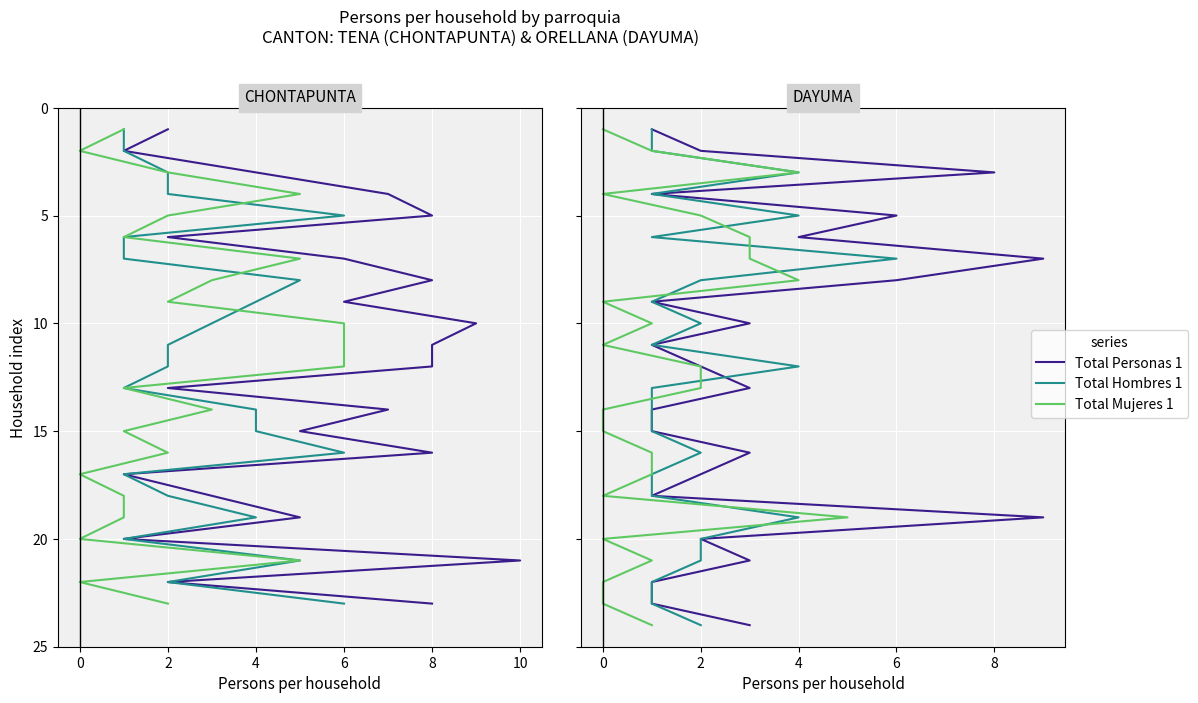

True or false: Total Hombres 1 and Total Personas 1 cross at least once.

False